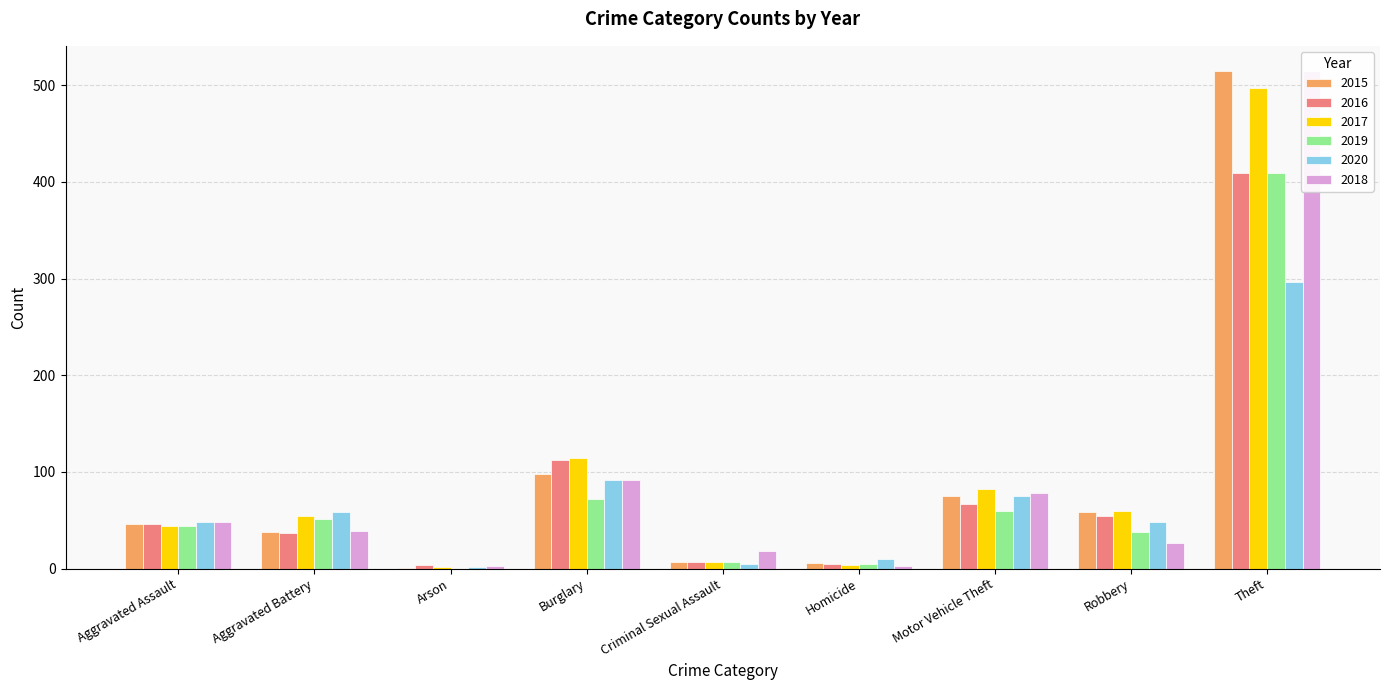

What is the label of the 2nd bar from the left?

Aggravated Battery